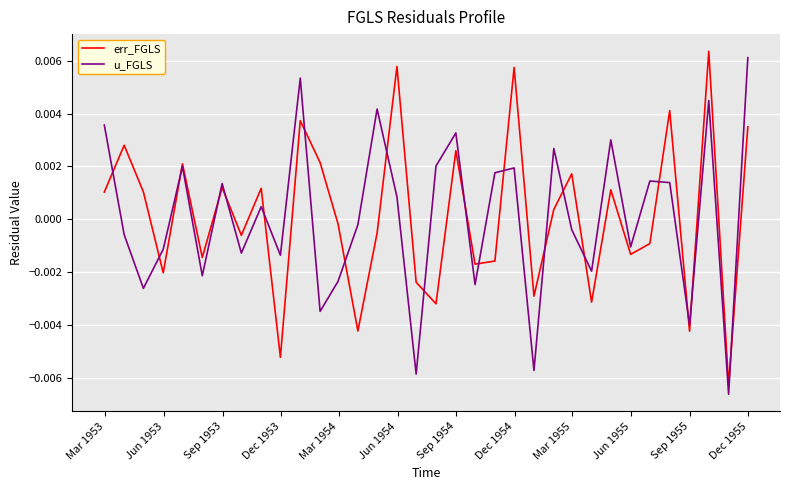

True or false: err_FGLS and u_FGLS intersect in this chart.

True